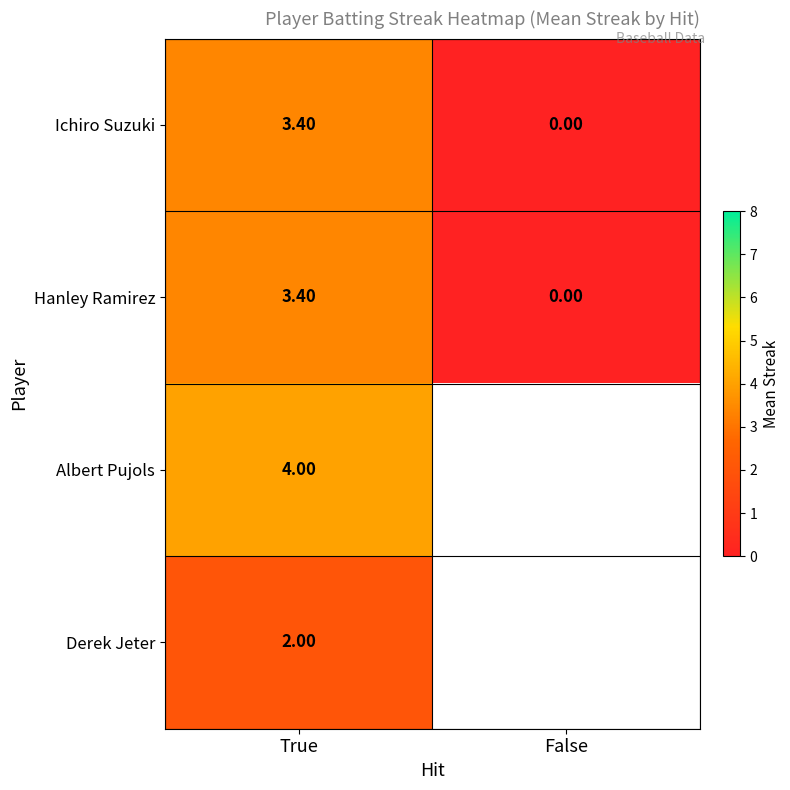

What is the spread (max minus min) of values at True?

2.0